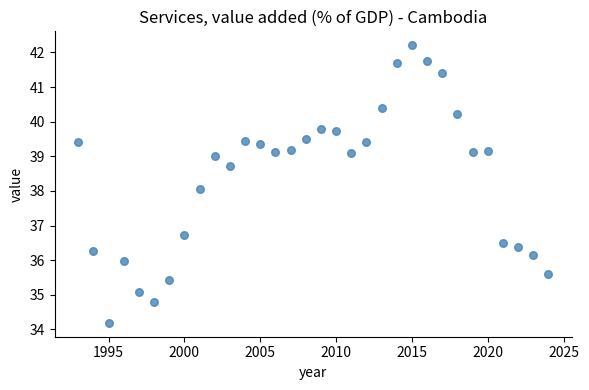

What is the range of Y values (max minus min)?

8.0